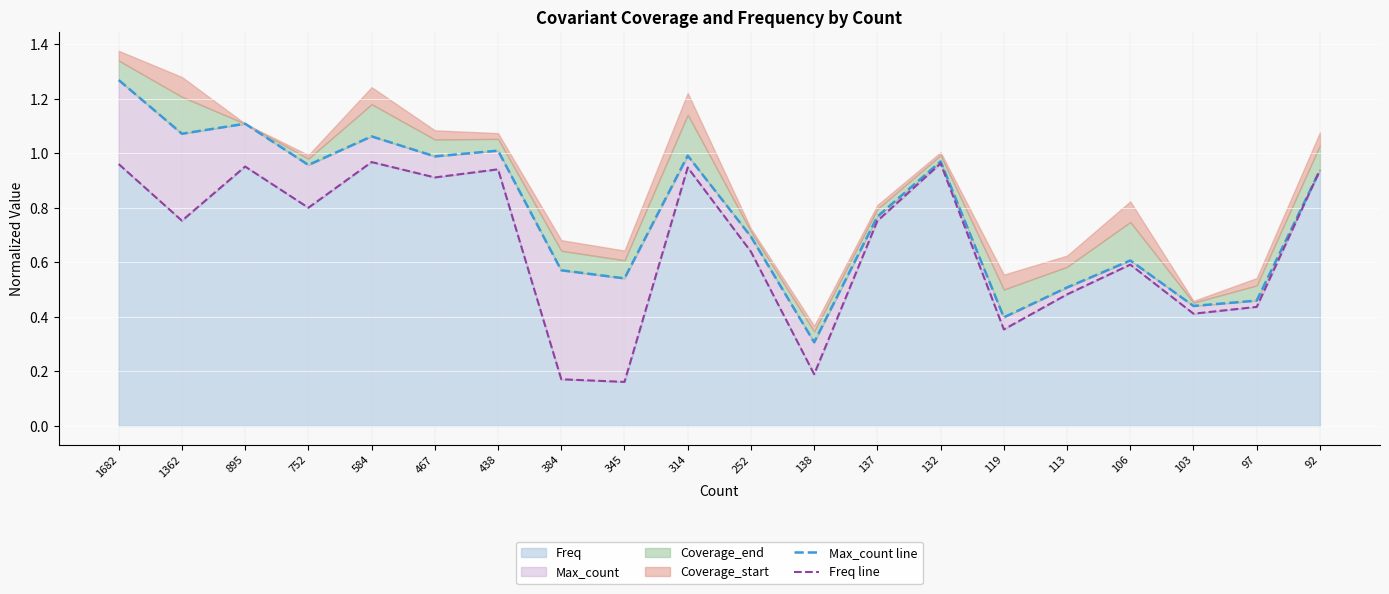

The value of Freq at 103 is 0.4. True or false?

True